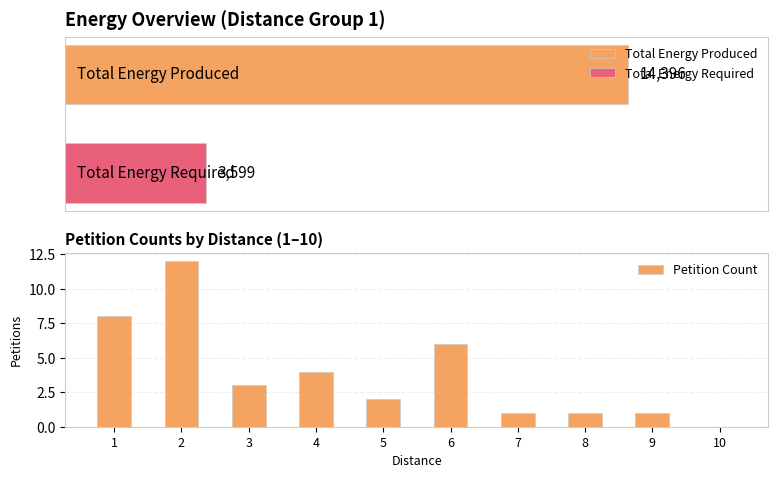

List the labels in order of value, smallest first.

10, 7, 8, 9, 5, 3, 4, 6, 1, 2